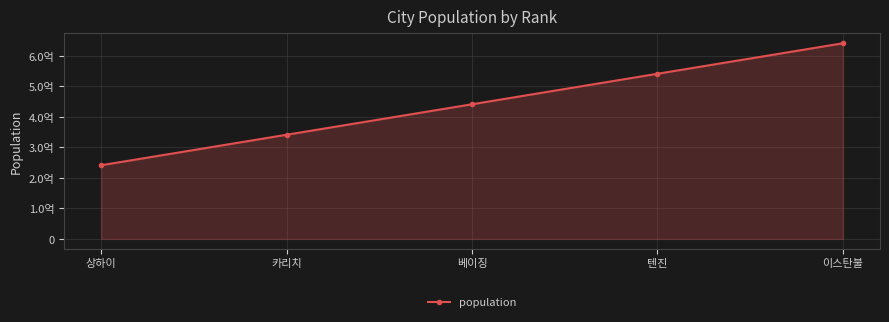

What is the maximum value shown in the chart?

641500000